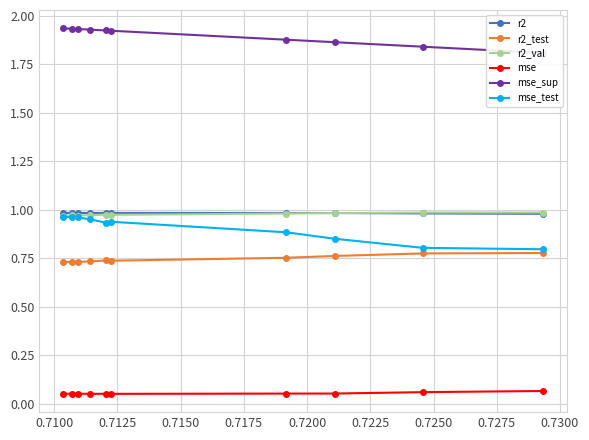

Which series has the largest range (max minus min)?

mse_test